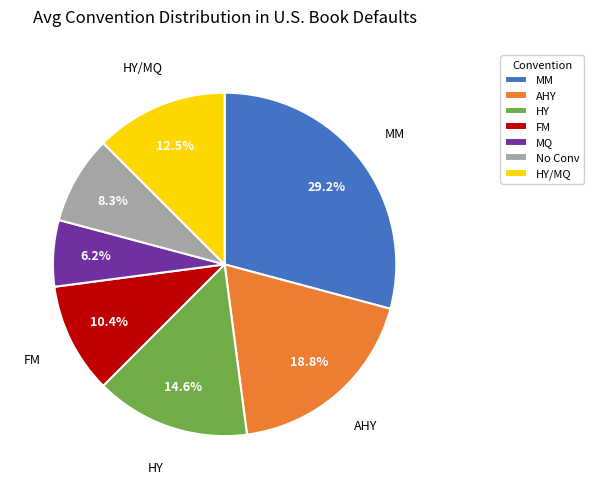

Is there a majority slice in this chart?

No